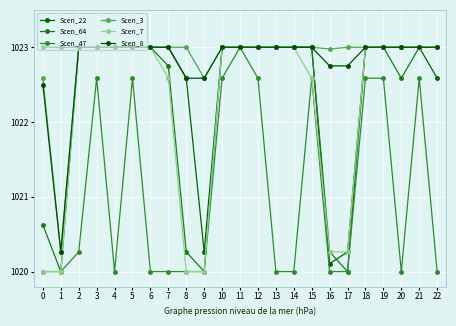

Is it true that Scen_64 equals 612.5 at 12?

False